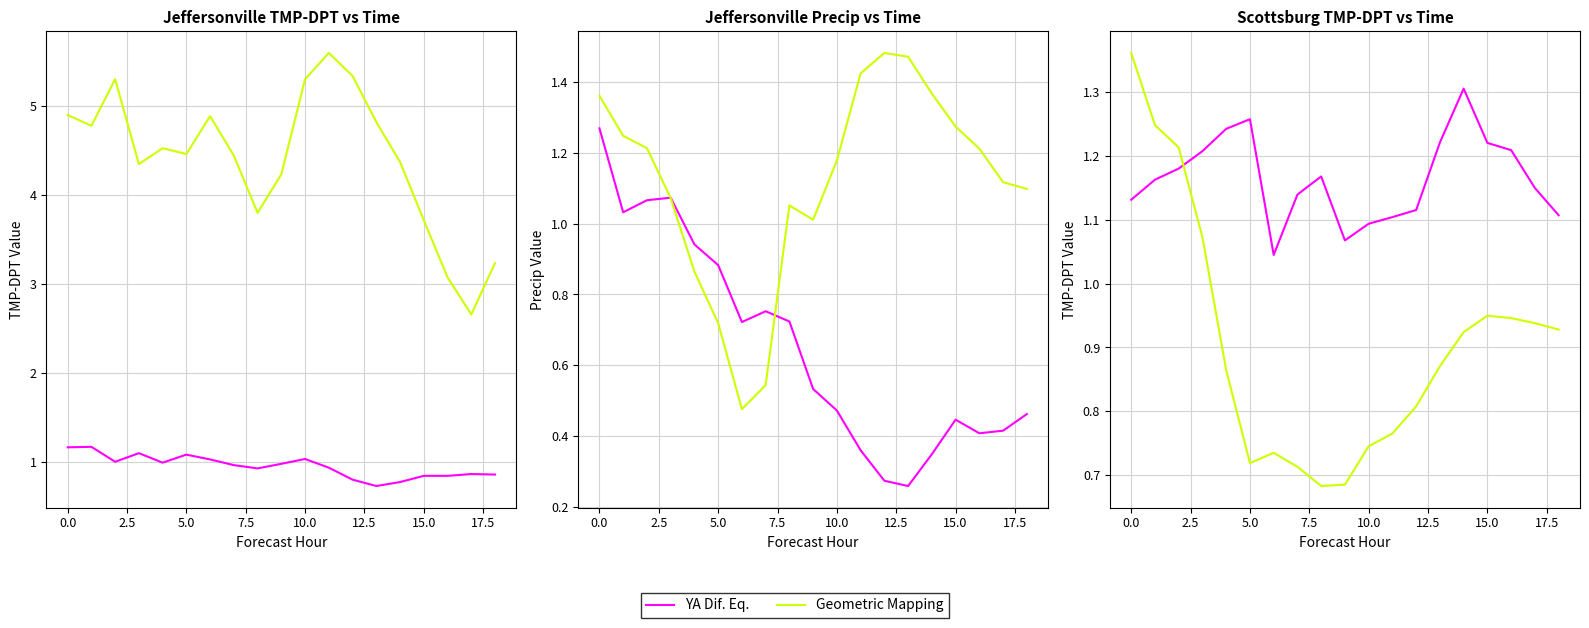

The YA Dif. Eq. series shows 1.2 at 16. True or false?

True